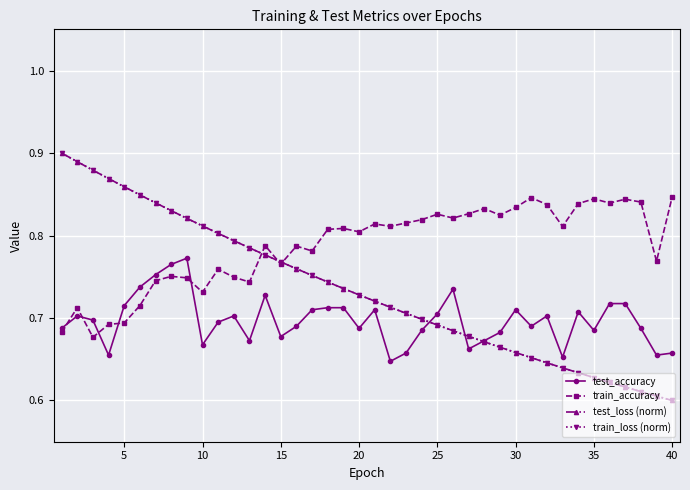

At how many categories does at least one series exceed 0?

40